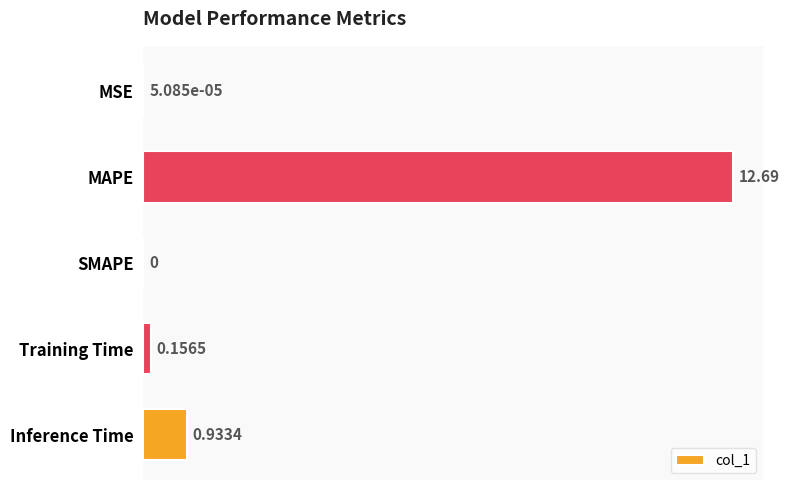

How many data points does each series have?

5